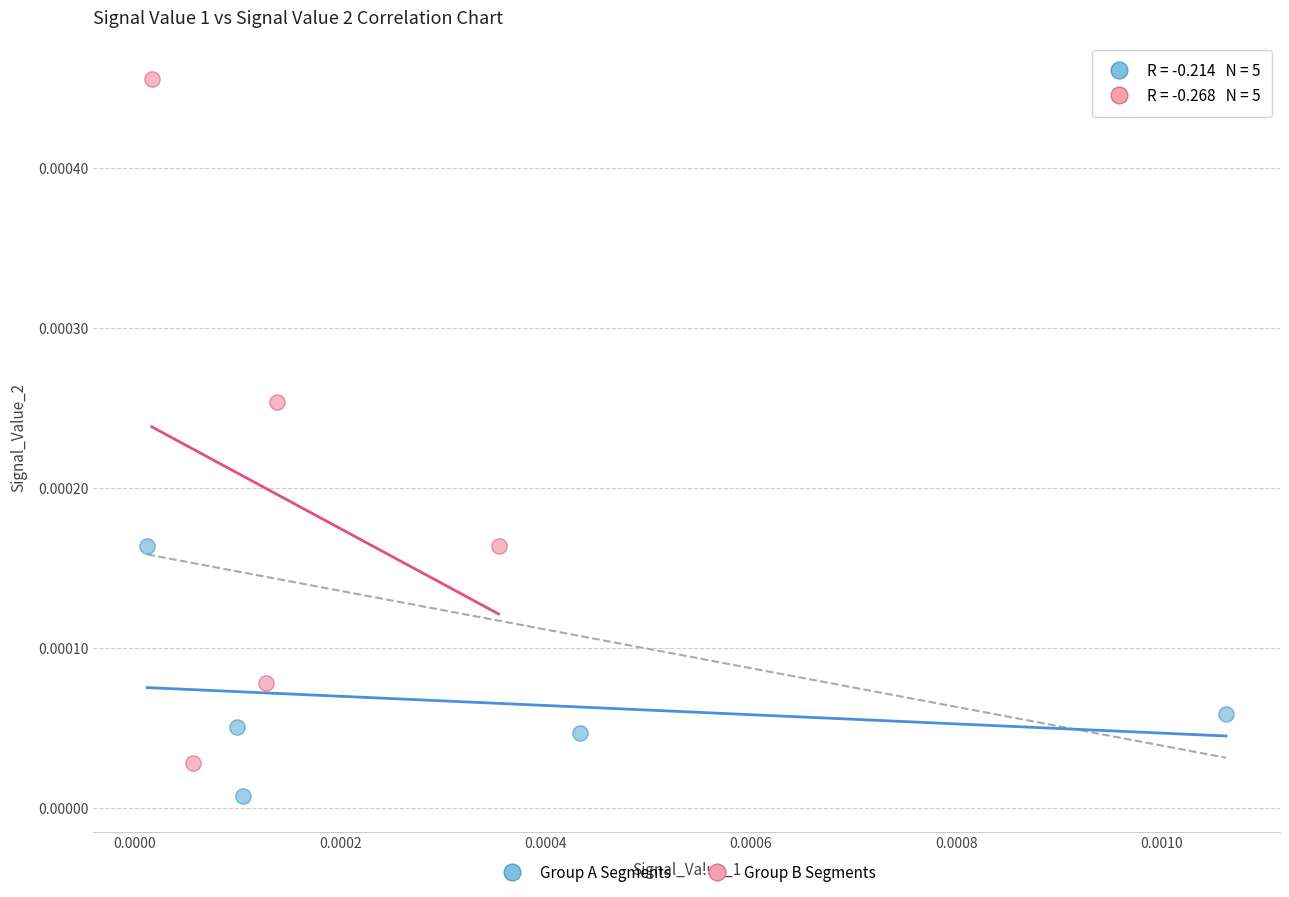

Which series has the widest spread of Y values?

Group B Segments